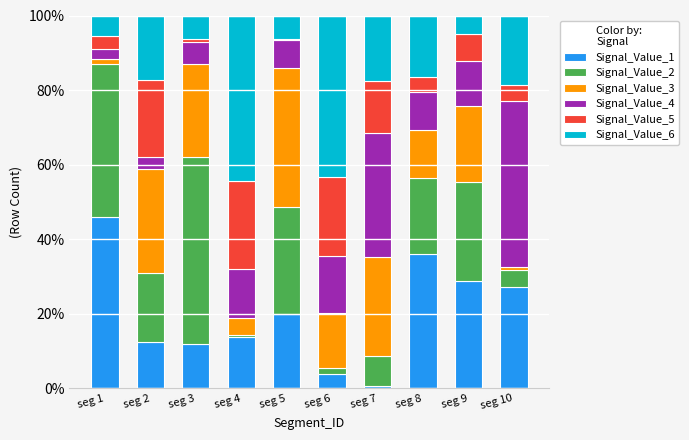

The Signal_Value_1 series shows 36.2 at seg 8. True or false?

True